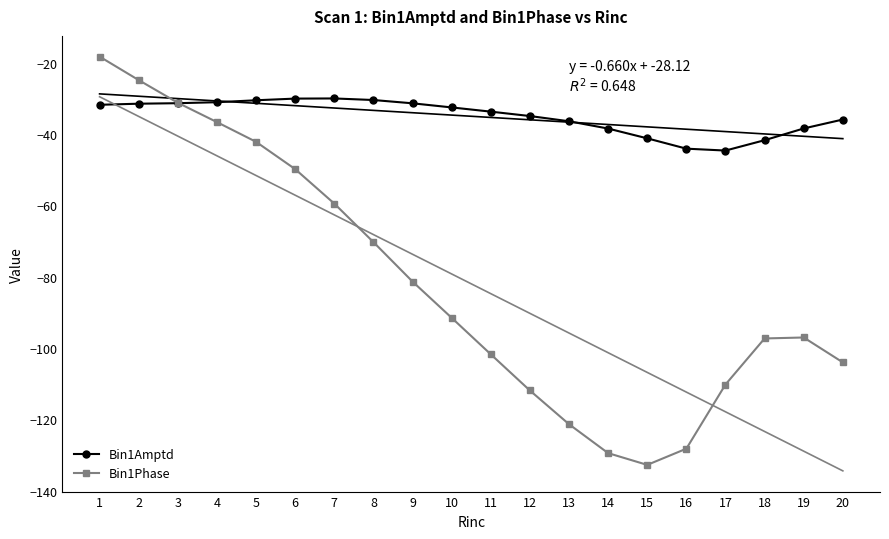

Reading right to left, list all the values displayed in this chart.

Bin1Amptd: -36.0	-38.5	-41.8	-44.7	-44.1	-41.2	-38.5	-36.5	-35.0	-33.8	-32.6	-31.4	-30.5	-30.1	-30.1	-30.6	-31.1	-31.4	-31.5	-31.8
Bin1Phase: -104.0	-97.1	-97.3	-110.2	-128.2	-132.8	-129.5	-121.4	-111.9	-101.8	-91.5	-81.4	-70.3	-59.5	-49.9	-42.2	-36.7	-31.3	-24.9	-18.3